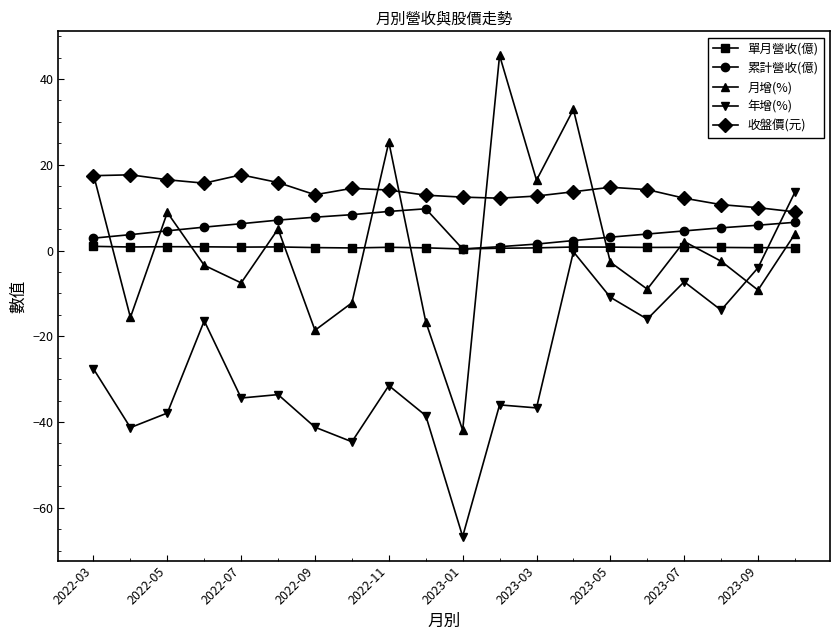

Which series has the largest total across all categories?

收盤價(元)